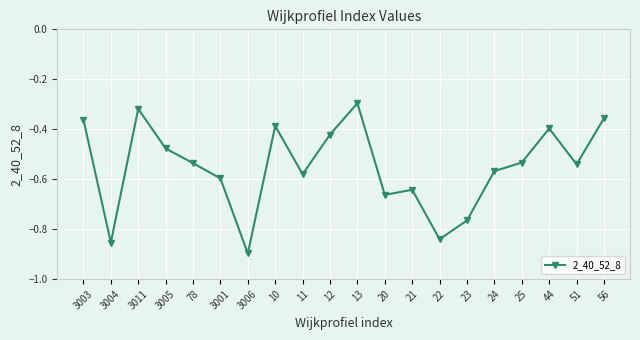

What is the change in value from 22 to 25?

+0.3